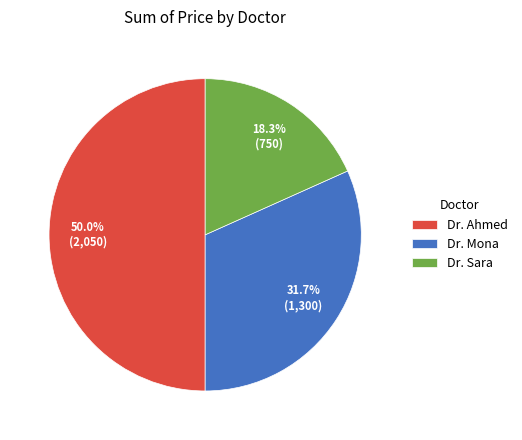

Rank the categories by value from lowest to highest.

Dr. Sara, Dr. Mona, Dr. Ahmed